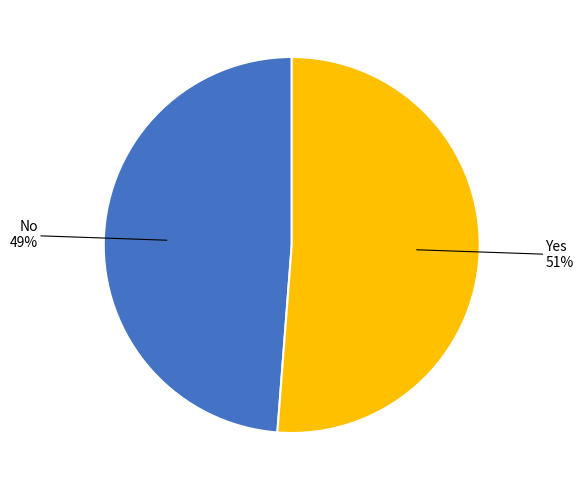

To the nearest percent, what is the average slice percentage?

50%